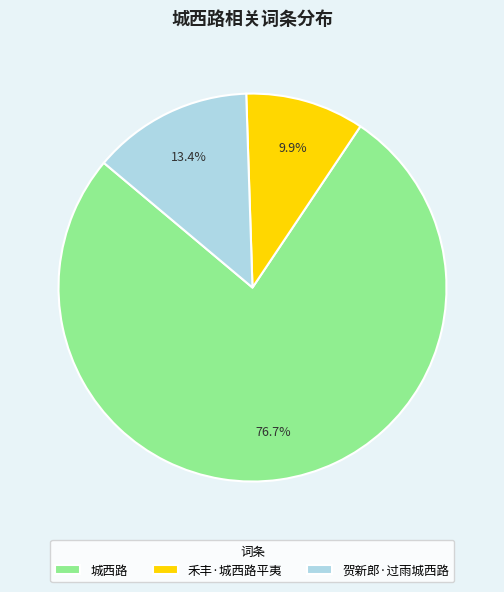

What percentage is the 贺新郎·过雨城西路 slice, to the nearest percent?

13%